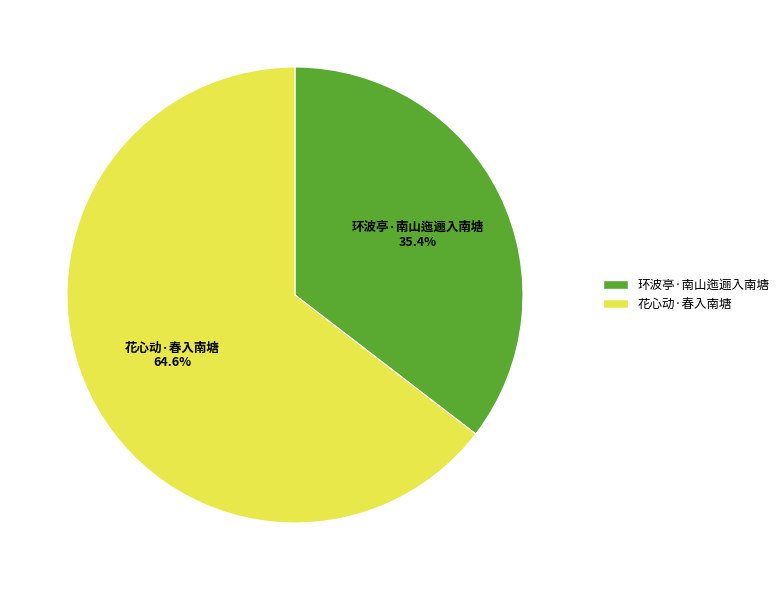

What percentage is NOT represented by 环波亭·南山迤逦入南塘?

64.6%